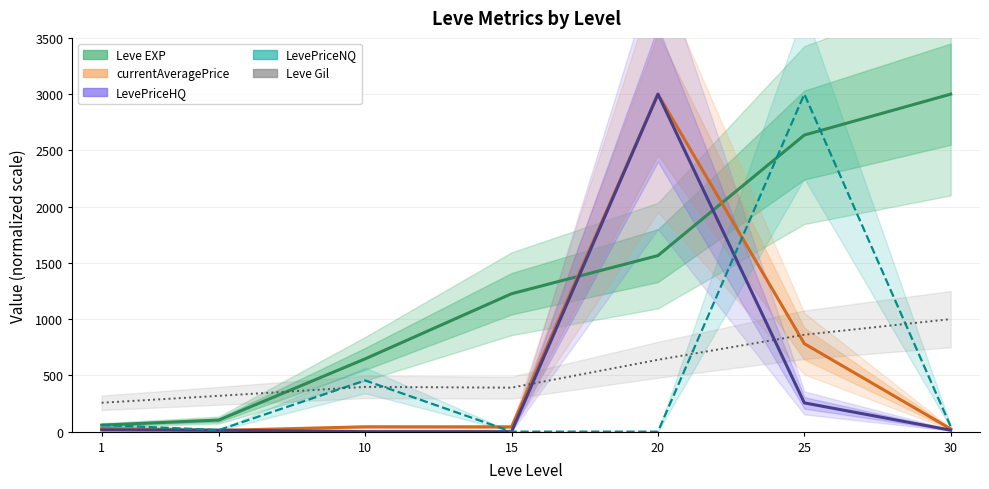

Reading left to right, list all the values displayed in this chart.

Leve EXP: 58.0	102.9	646.9	1225.8	1564.8	2636.3	3000.0
currentAveragePrice: 29.0	10.8	42.8	42.2	3000.0	782.0	24.3
LevePriceHQ: 15.4	12.6	0.0	0.0	3000.0	255.6	13.0
LevePriceNQ: 59.1	14.2	455.0	0.0	0.0	3000.0	45.1
Leve Gil: 256.8	318.2	397.7	390.9	638.6	861.4	1000.0